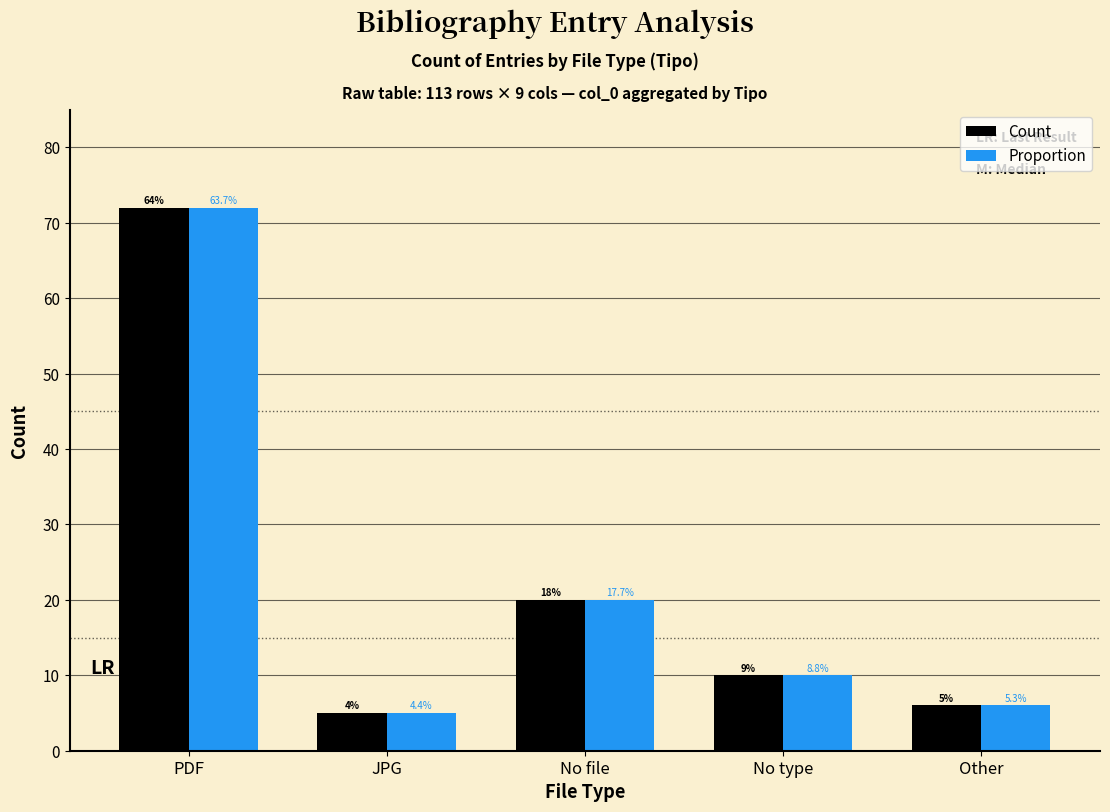

Reading left to right, what are all the values shown in this chart?

Count: 72	5	20	10	6
Proportion: 72	5	20	10	6